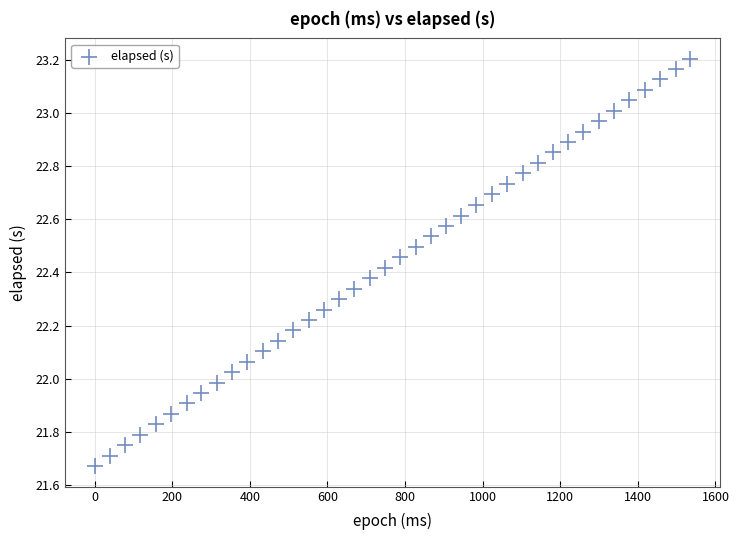

What is the range of X values (max minus min)?

1535.0